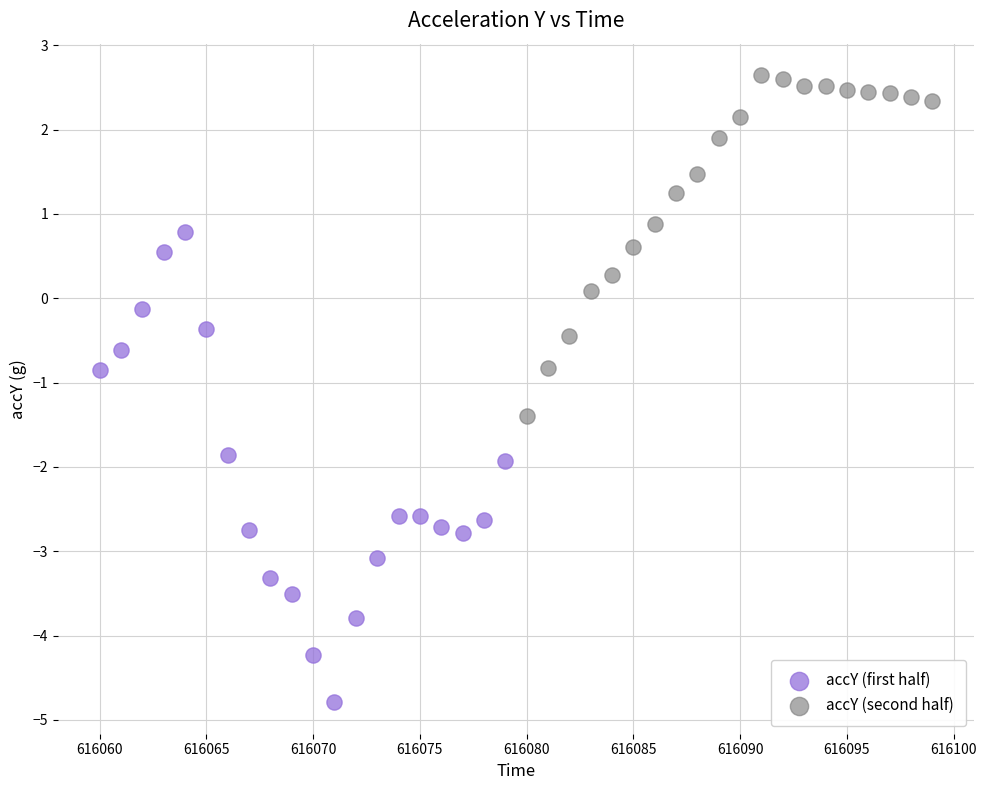

What are all the series names shown in the legend?

accY (first half), accY (second half)